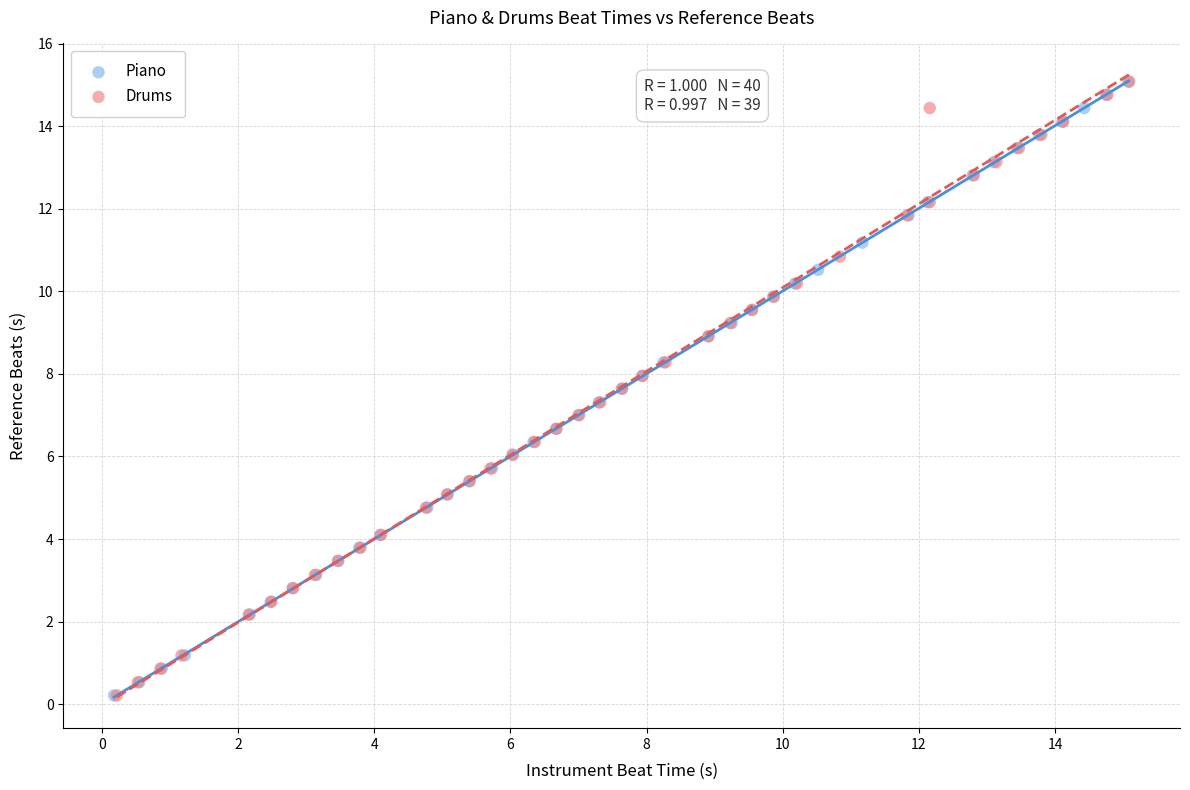

What are all the series names shown in the legend?

Piano, Drums